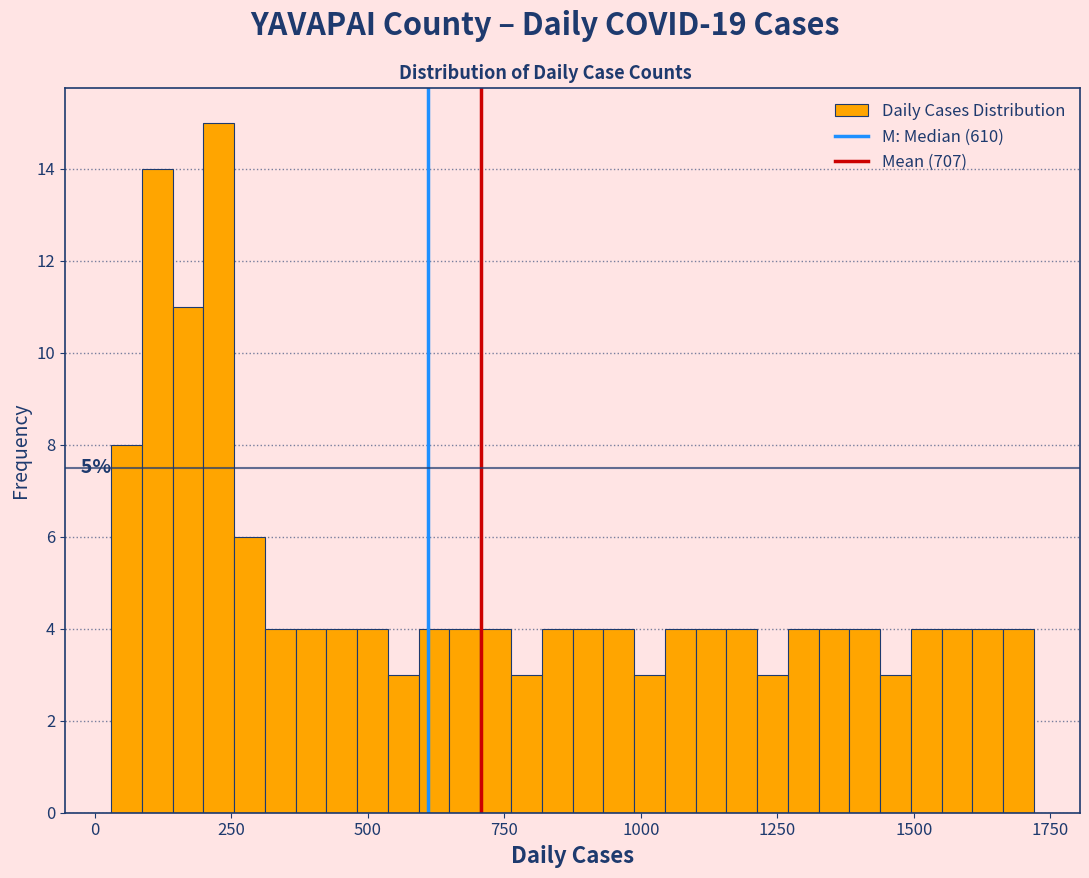

Read against the x-axis, roughly where is the centre of the tallest bar?

250